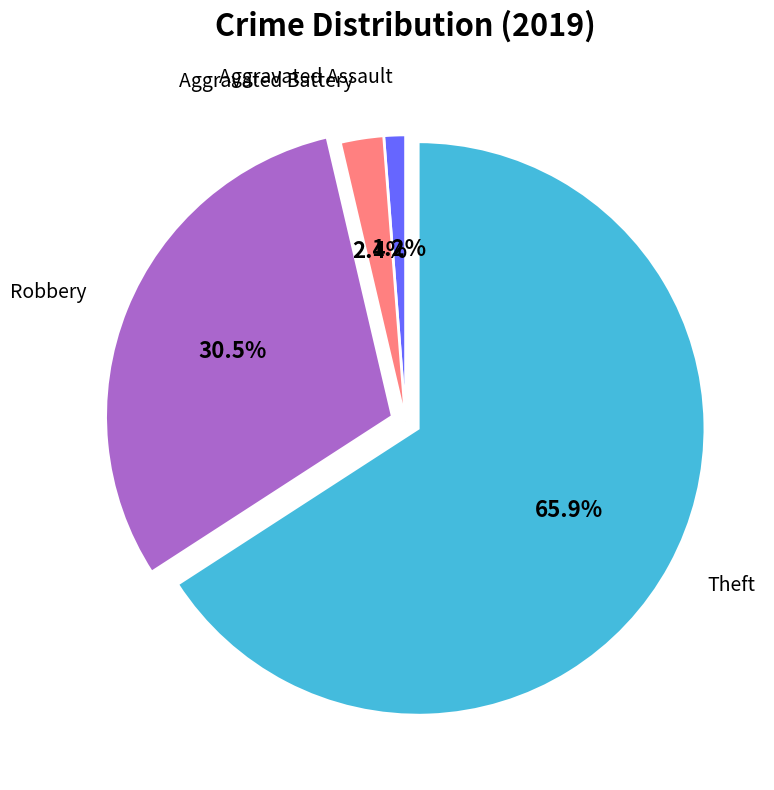

Does any single category account for the majority?

Yes